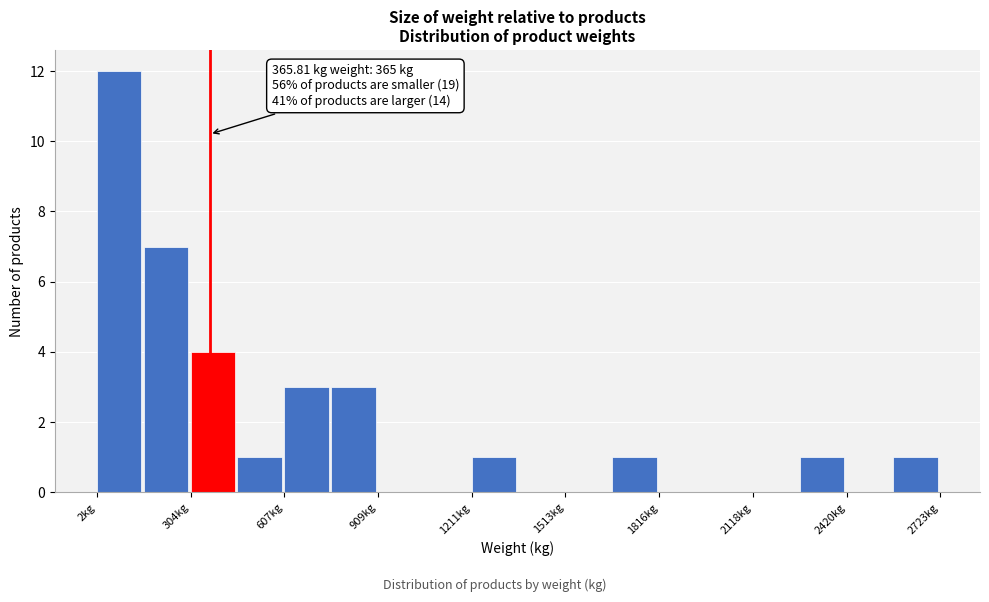

Around what value on the x-axis is the tallest bar? Give the approximate position of its centre, as read against the axis.

50